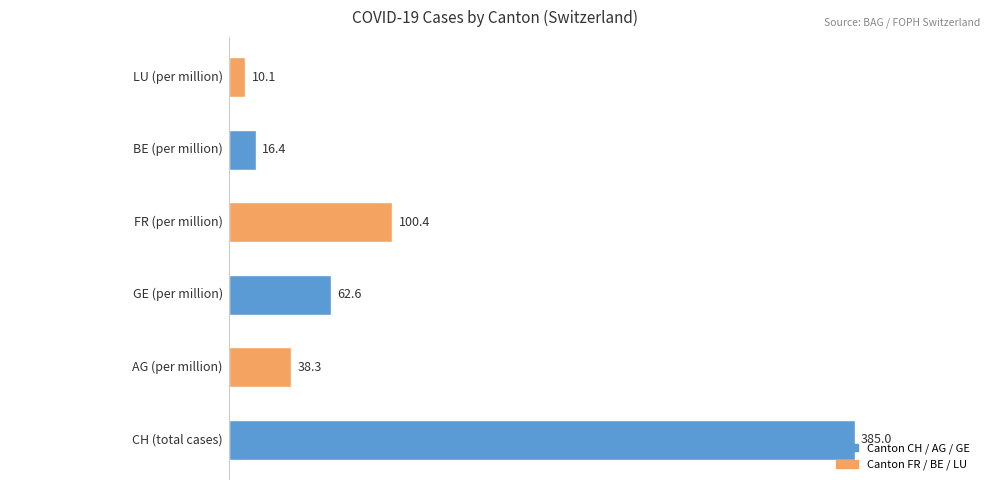

What is the difference between the second highest and minimum values?

90.3